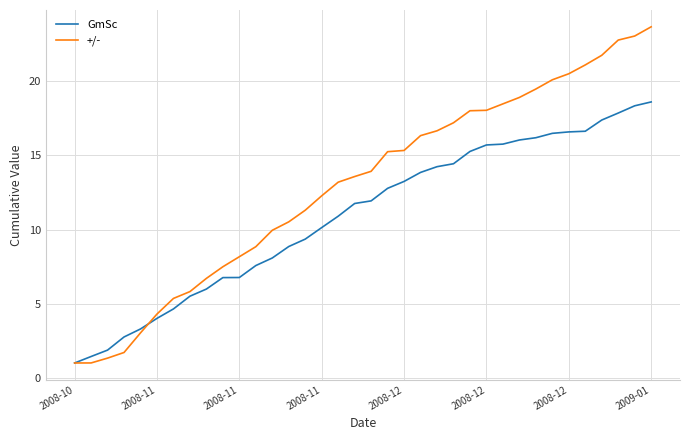

After their last crossing, which series has the higher values: GmSc or +/-?

+/-